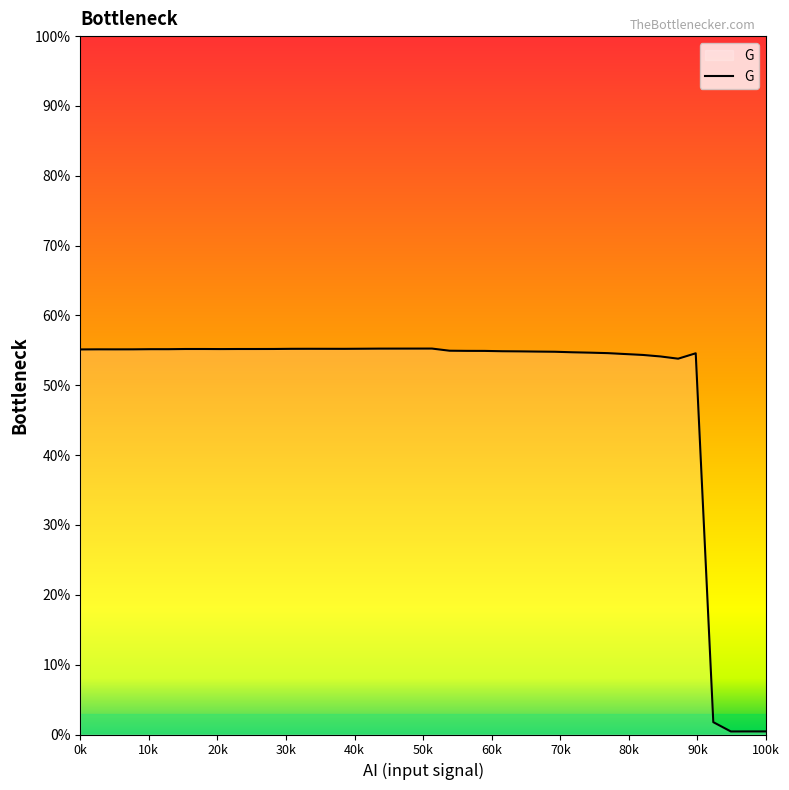

What is the greatest value displayed?

55.3